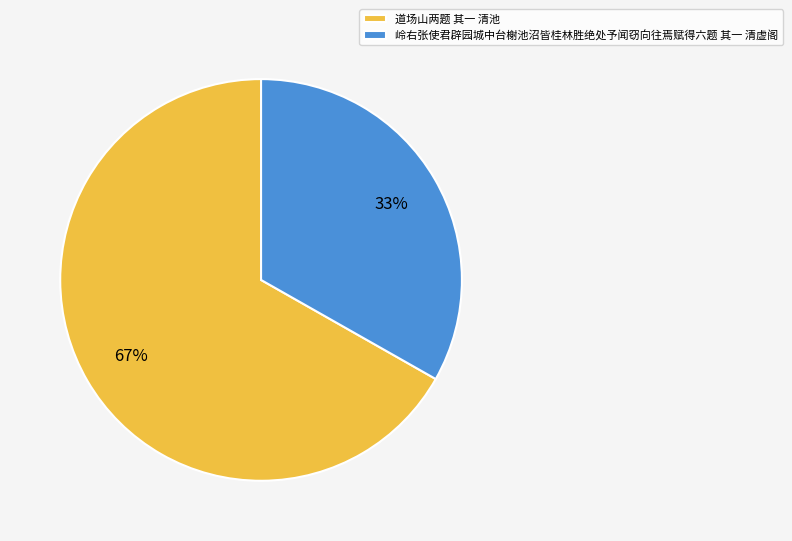

How many slices are in this pie chart?

2